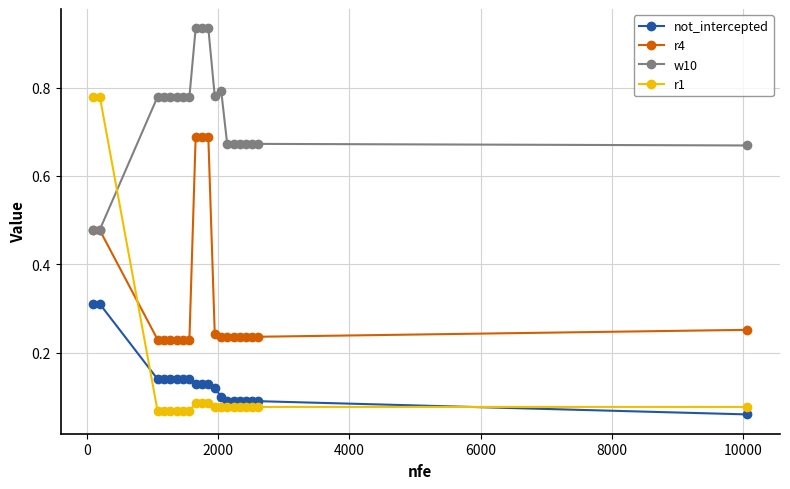

At how many categories does at least one series exceed 0?

20